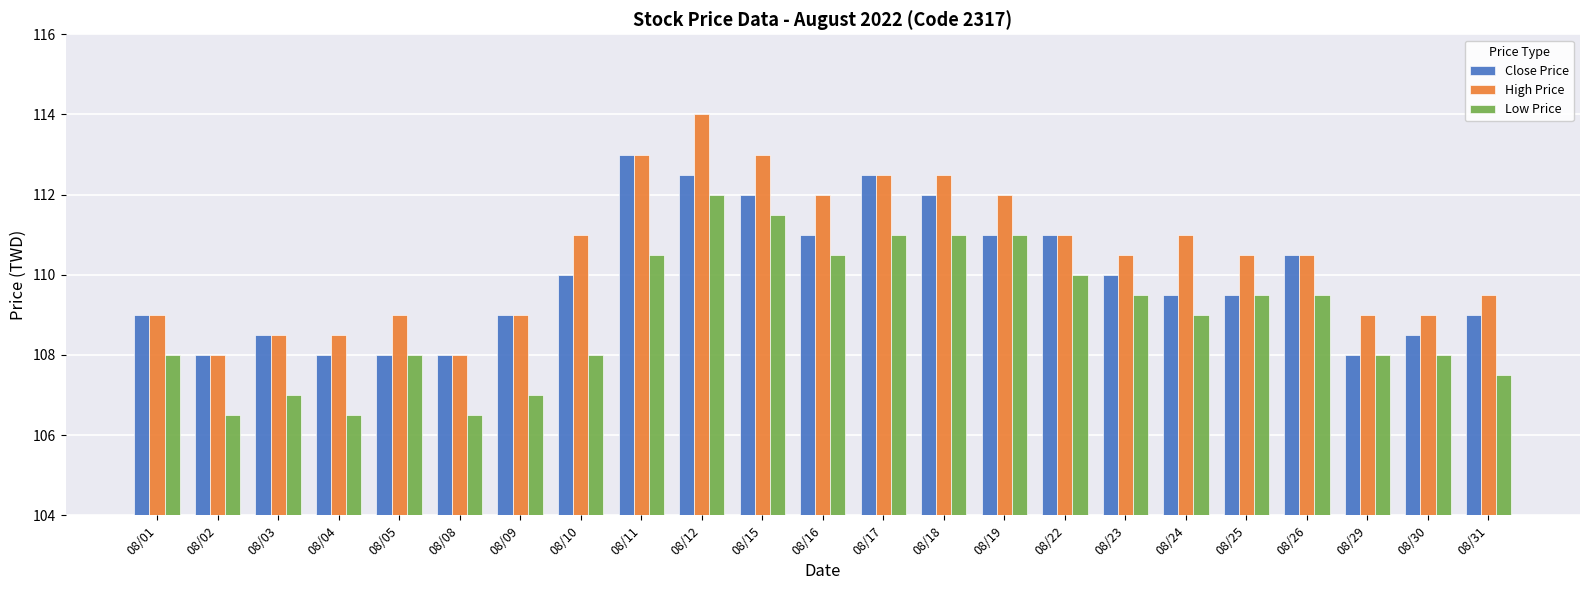

At which category is the sum across all series the highest?

08/12